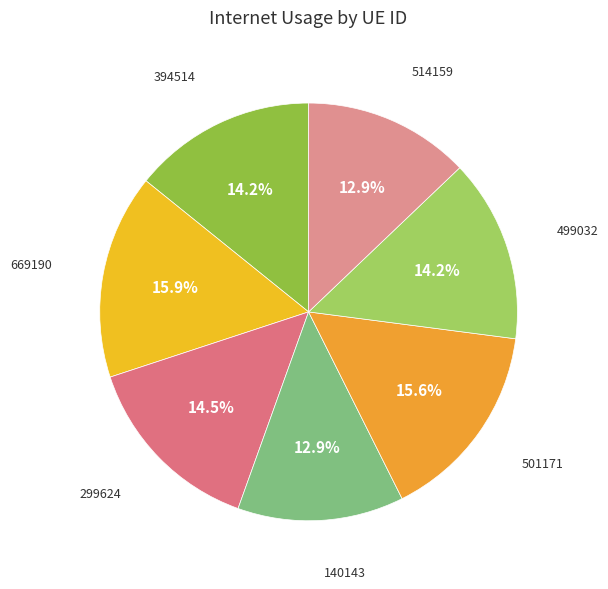

Which has a higher value, 299624 or 140143?

299624